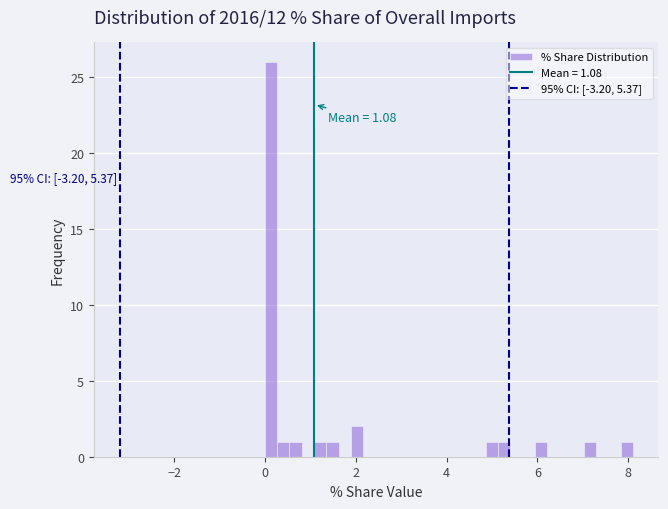

Around what value on the x-axis is the tallest bar? Give the approximate position of its centre, as read against the axis.

0.2